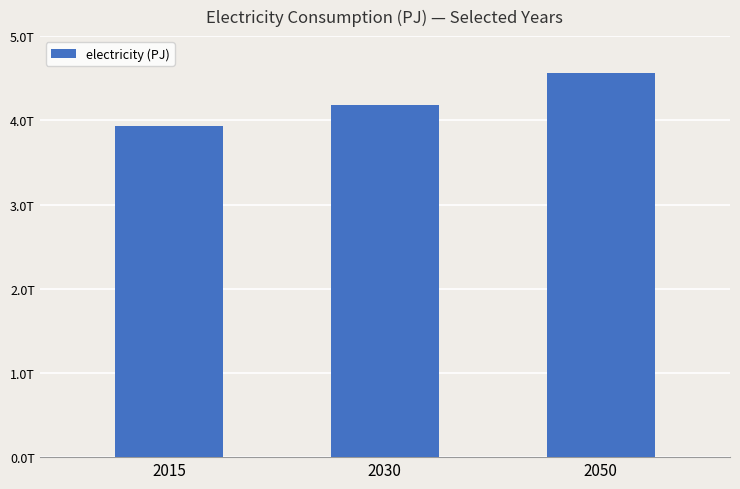

What is the value of the 3rd bar from the left?

4556877993136.7